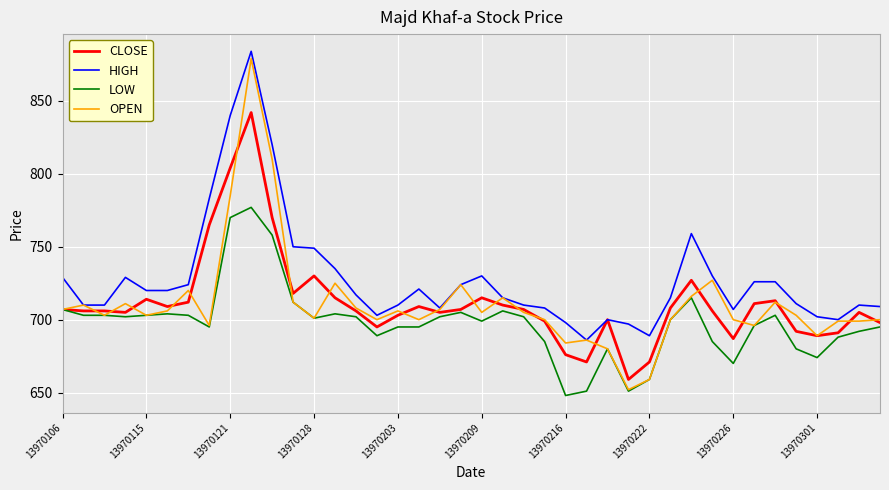

Which series has the largest total across all categories?

HIGH